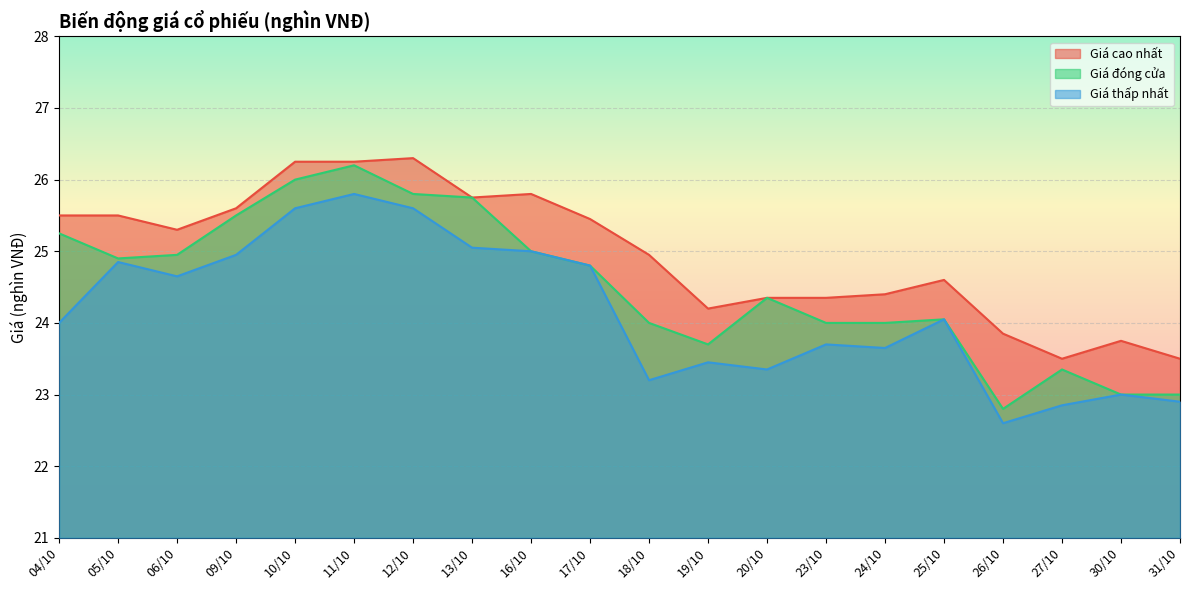

What is the greatest value displayed?

26.3